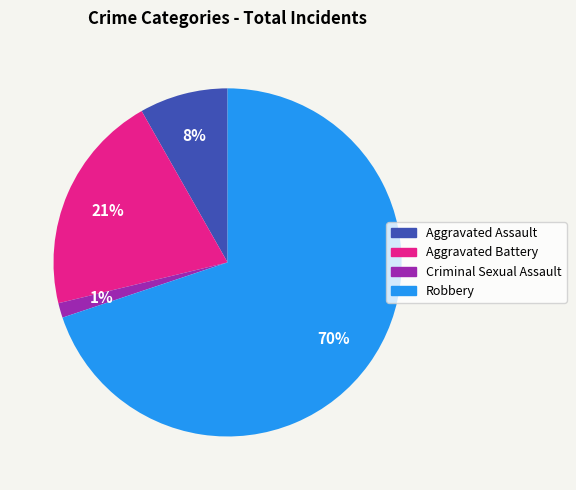

Count the number of slices in the pie.

4